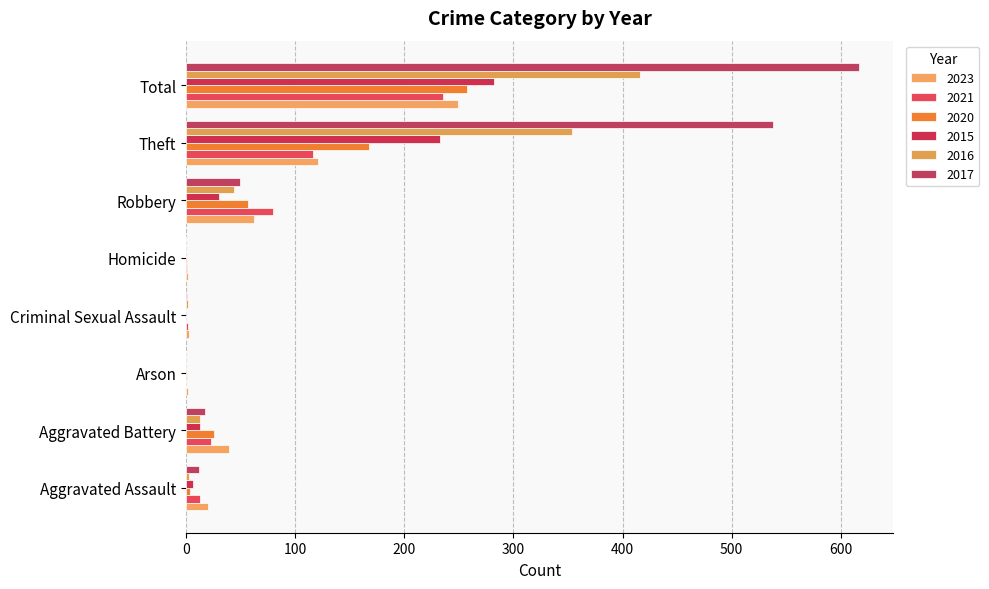

List the labels in order of 2020 value, largest first.

Total, Theft, Robbery, Aggravated Battery, Aggravated Assault, Arson, Homicide, Criminal Sexual Assault